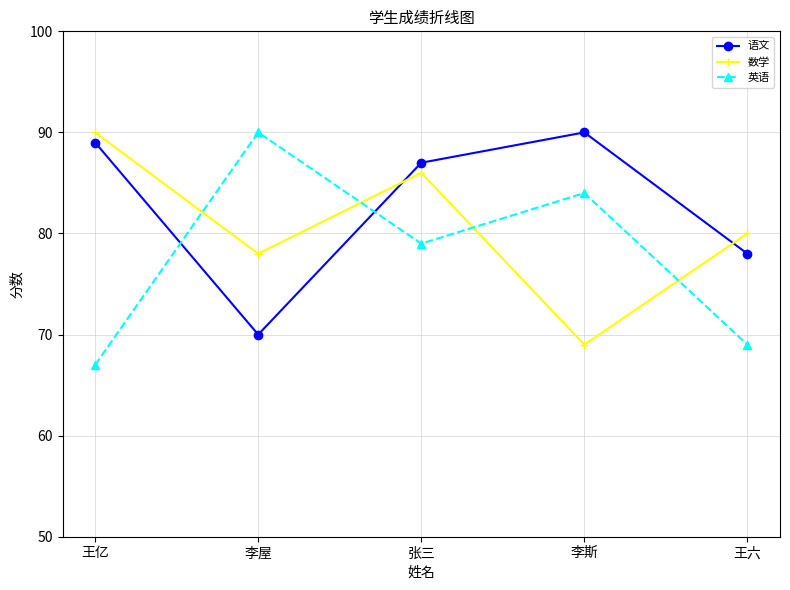

Where does the 语文 series first go above 87?

王亿